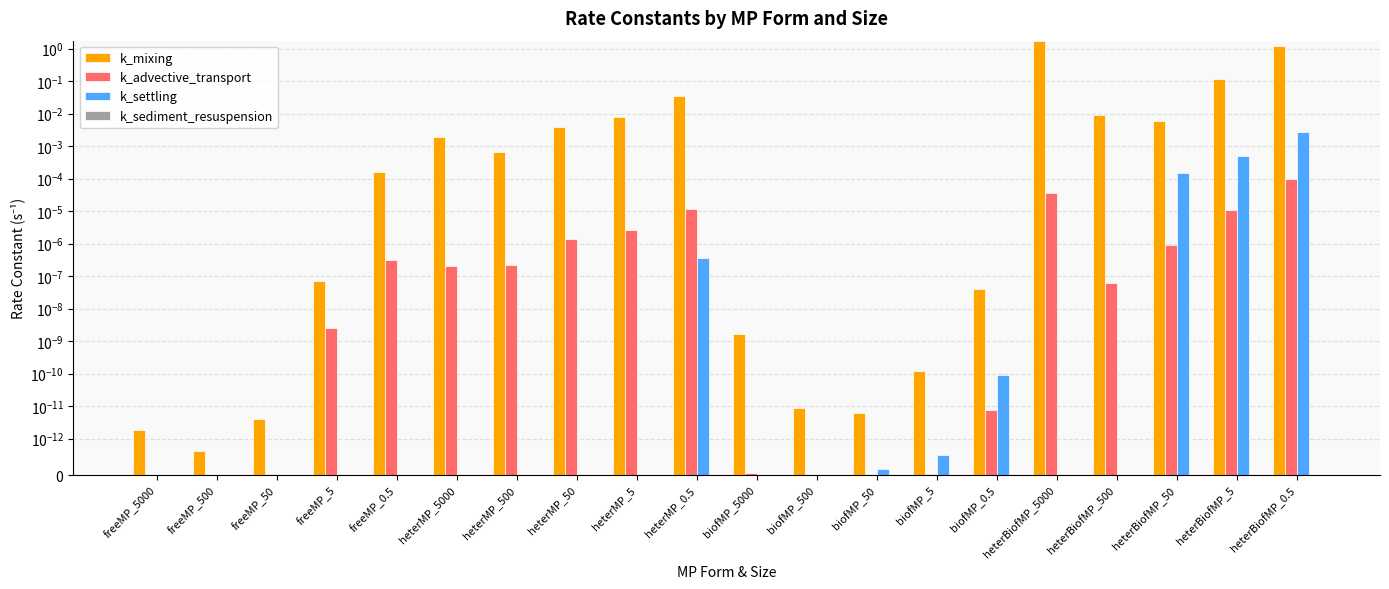

What are all the series names shown in the legend?

k_mixing, k_advective_transport, k_settling, k_sediment_resuspension